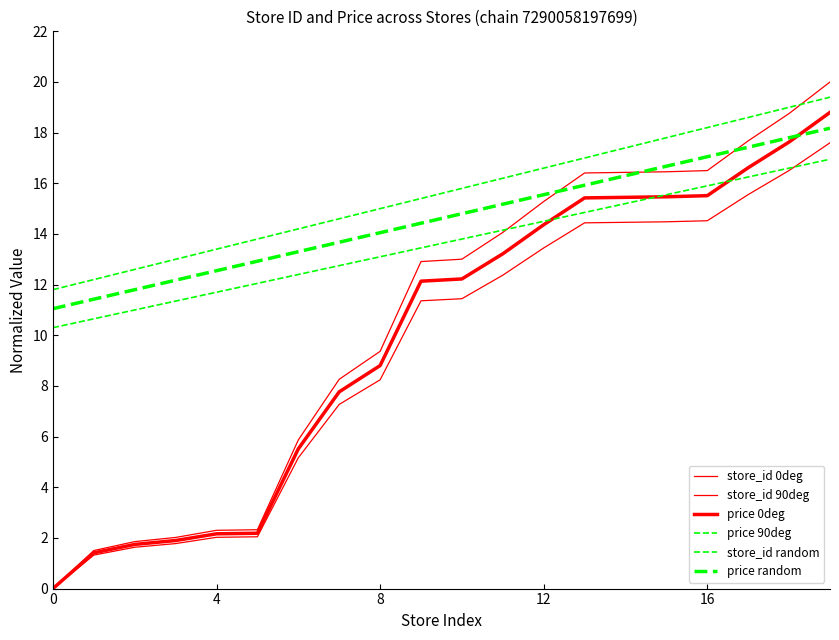

Which category has the highest value in the price 0deg series?

19